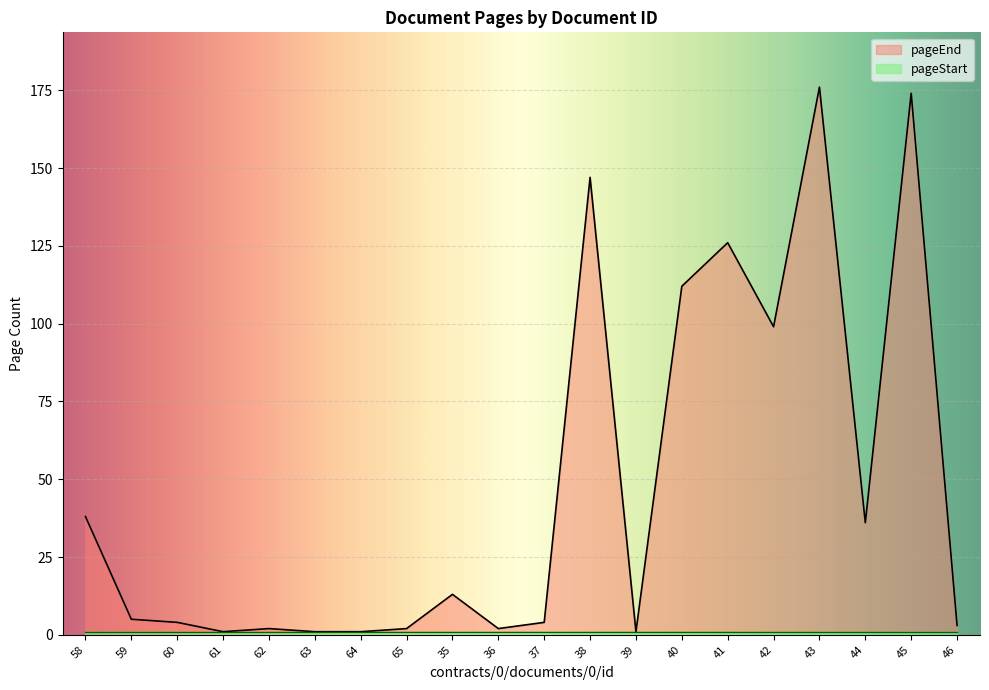

What is the difference between the values at 45 and 60?

170